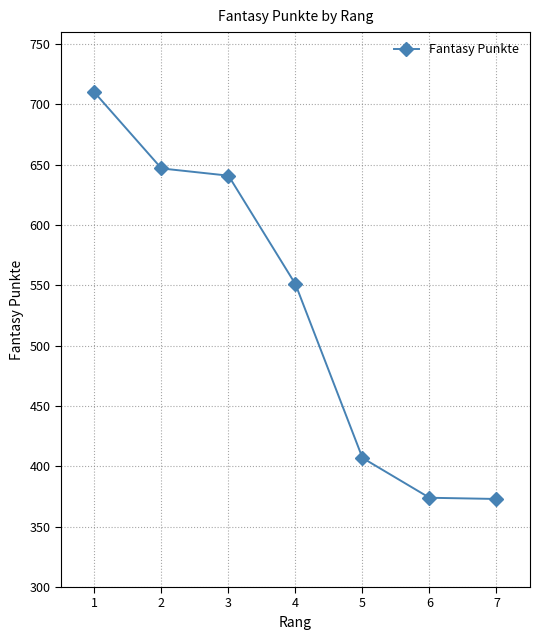

True or false: there are more than 2 points higher than both neighbors.

False